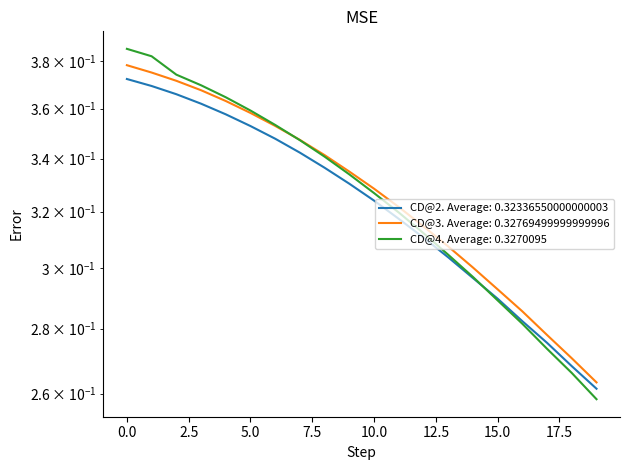

What is the average value of the CD@4 series?

0.3